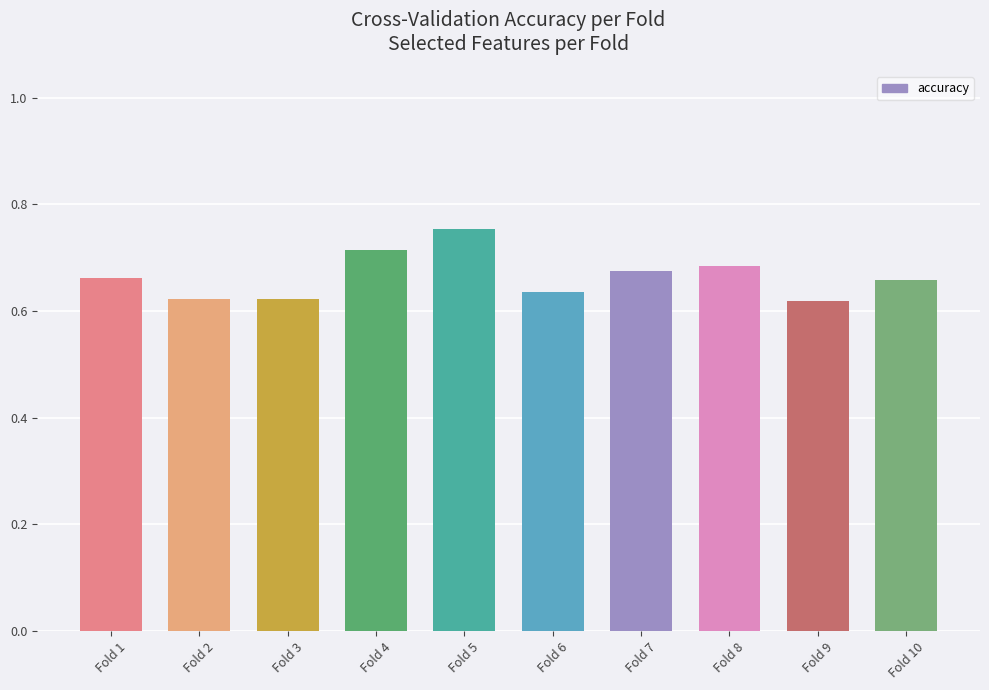

How many distinct data groups are displayed?

1